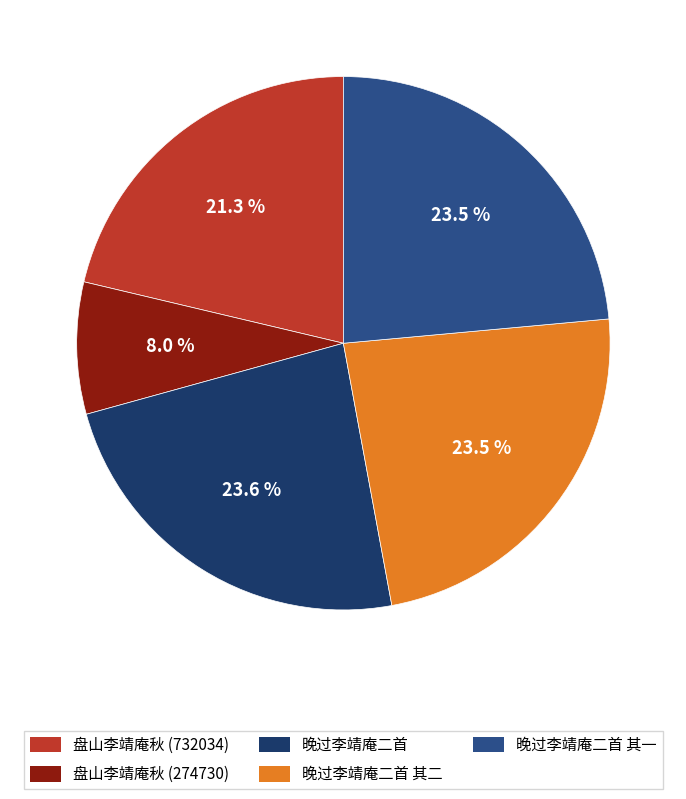

Is there a majority slice in this chart?

No